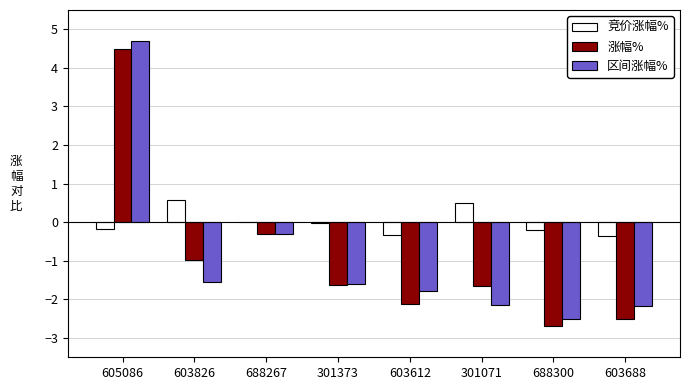

Between 603826 and 603688, which series saw the biggest shift?

涨幅%